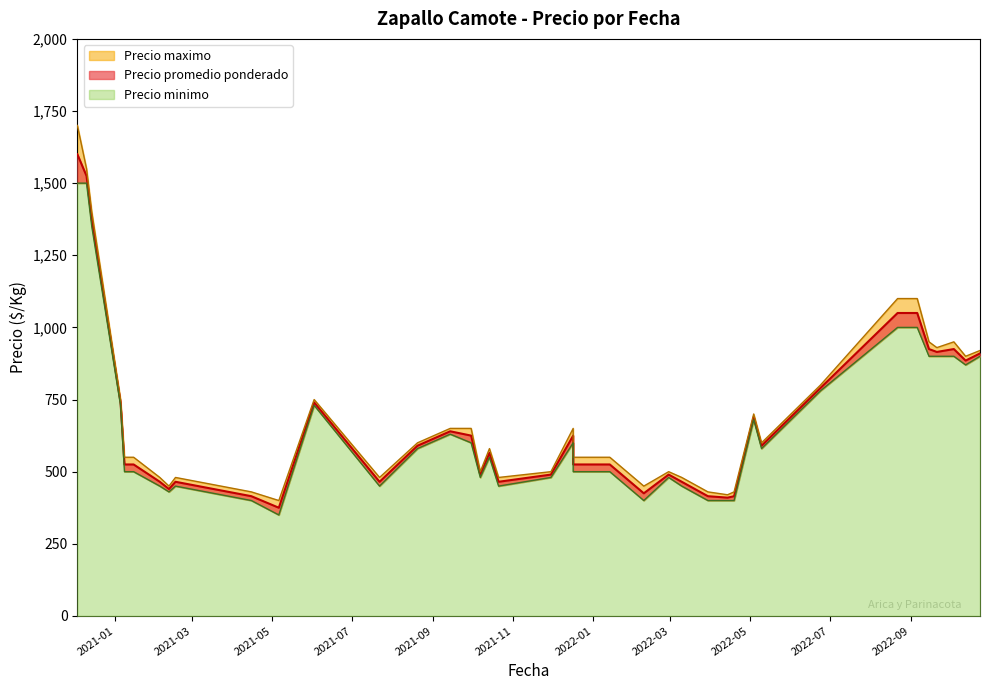

Where is Precio promedio ponderado nearest to the value 987?

2022-10-04